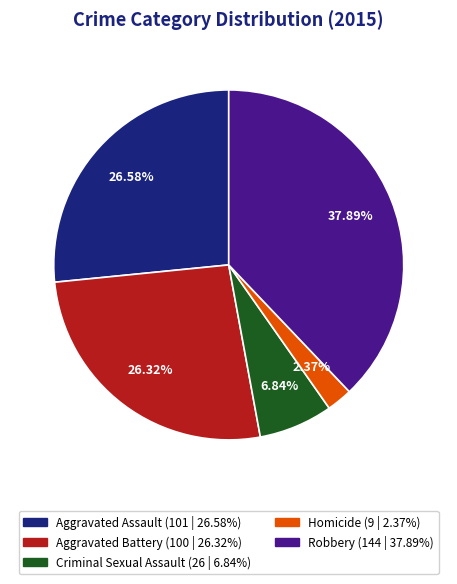

To the nearest percent, what portion does Robbery represent?

38%